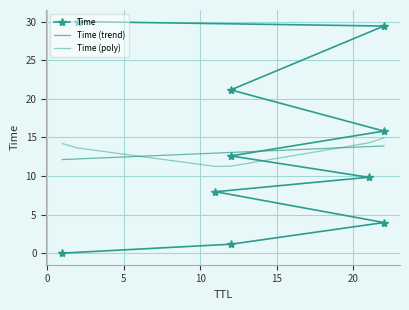

Where is the data nearest to the value 15?

22